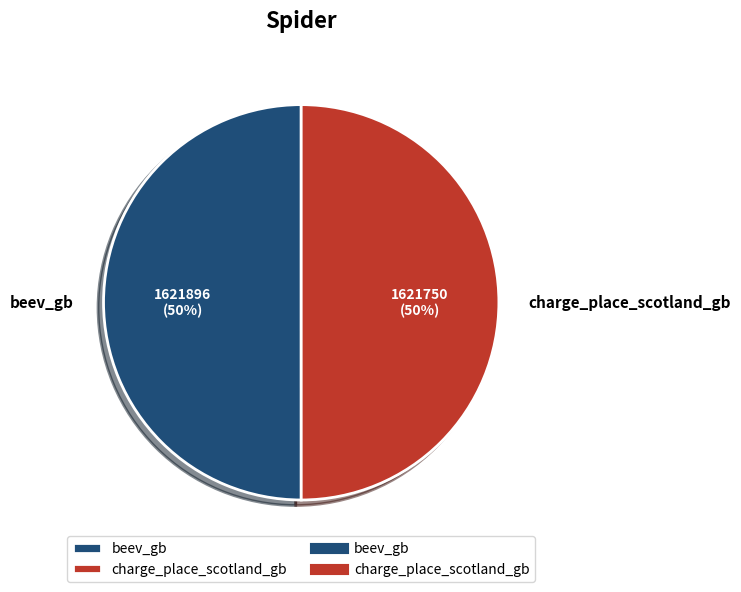

Do beev_gb and charge_place_scotland_gb together represent more than half of the pie?

Yes